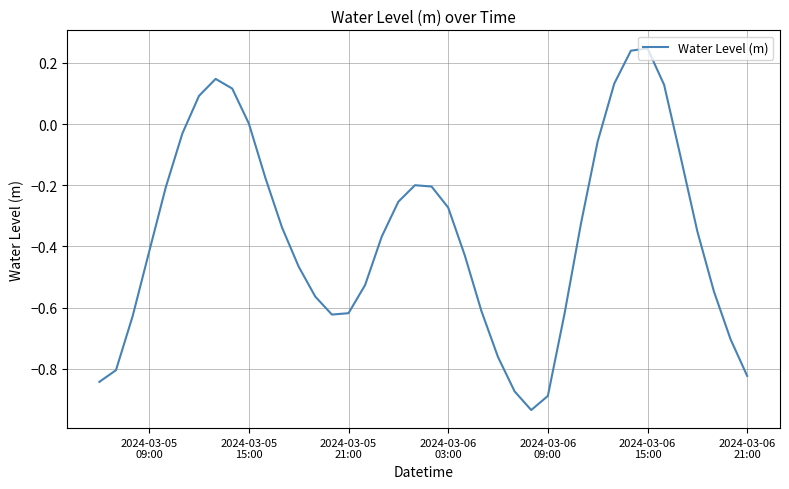

Does the chart display data point markers on the line(s)?

No